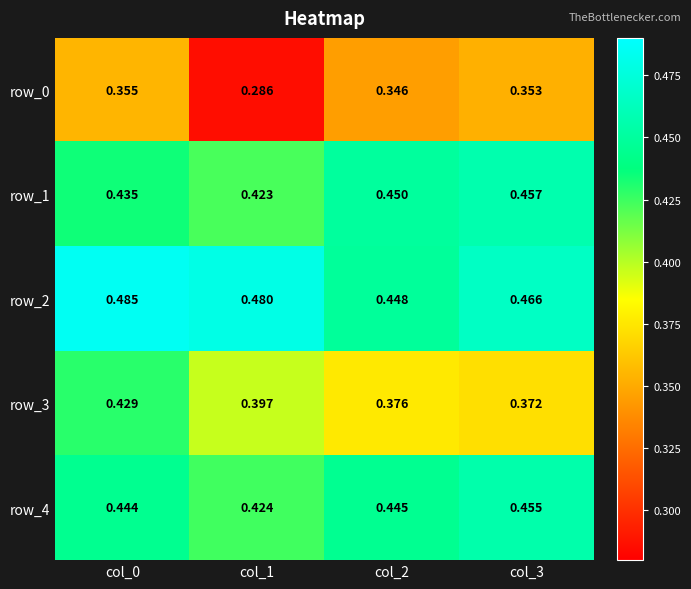

What is the sum of all row_0 values?

1.3